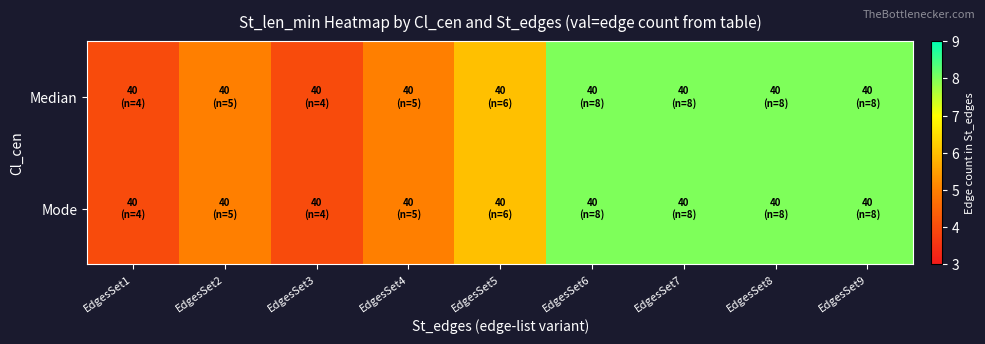

Reading left to right, transcribe all the data shown in this chart.

Median: EdgesSet1=4	EdgesSet2=5	EdgesSet3=4	EdgesSet4=5	EdgesSet5=6	EdgesSet6=8	EdgesSet7=8	EdgesSet8=8	EdgesSet9=8
Mode: EdgesSet1=4	EdgesSet2=5	EdgesSet3=4	EdgesSet4=5	EdgesSet5=6	EdgesSet6=8	EdgesSet7=8	EdgesSet8=8	EdgesSet9=8